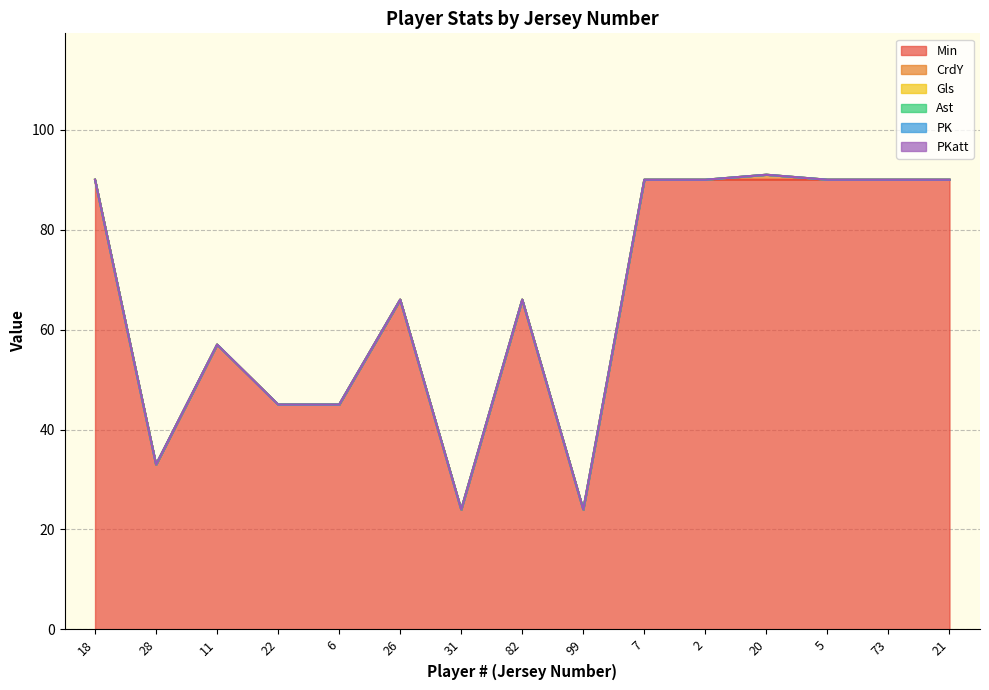

Does the chart have visible grid lines?

Yes